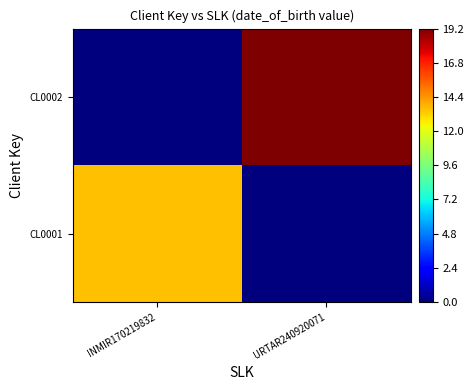

What is the spread (max minus min) of values at URTAR240920071?

19.2